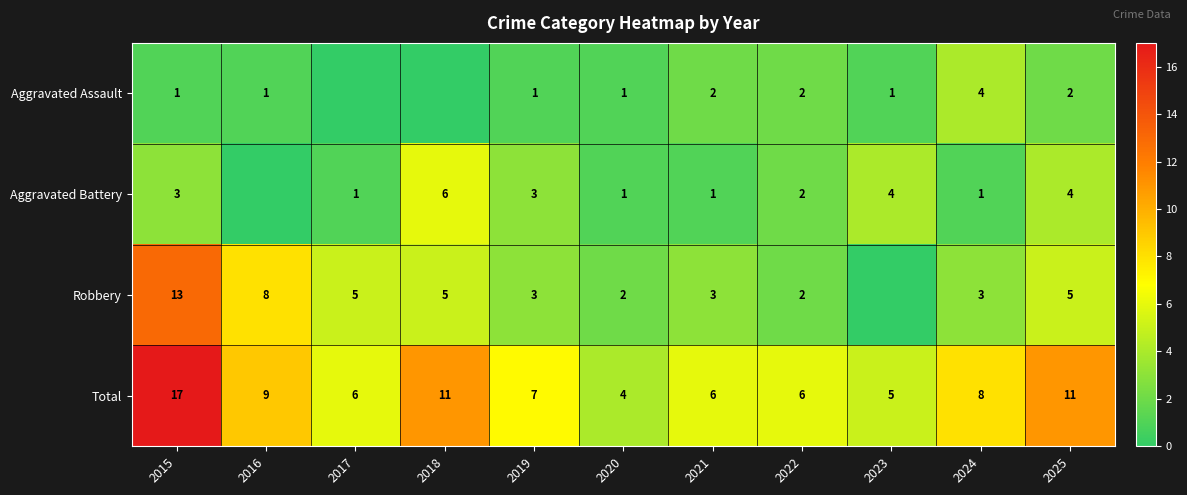

The Robbery series shows 1 at 2025. True or false?

False